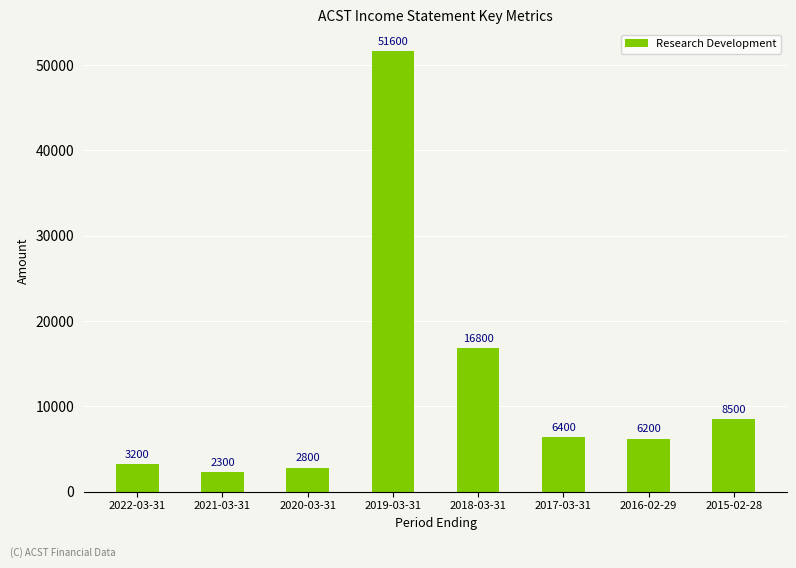

Reading left to right, list all the values displayed in this chart.

2022-03-31=3200	2021-03-31=2300	2020-03-31=2800	2019-03-31=51600	2018-03-31=16800	2017-03-31=6400	2016-02-29=6200	2015-02-28=8500